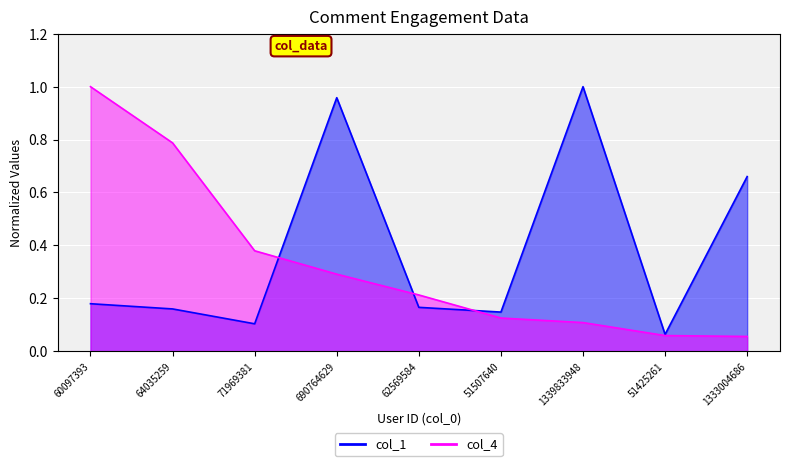

Does the chart display data point markers on the line(s)?

No